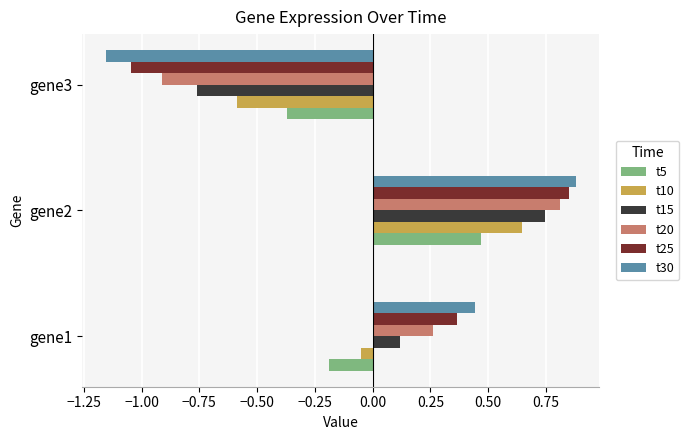

The t15 series shows 0.1 at gene1. True or false?

True